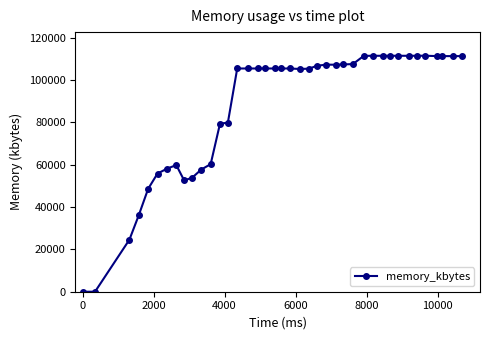

How many series are shown in this chart?

1